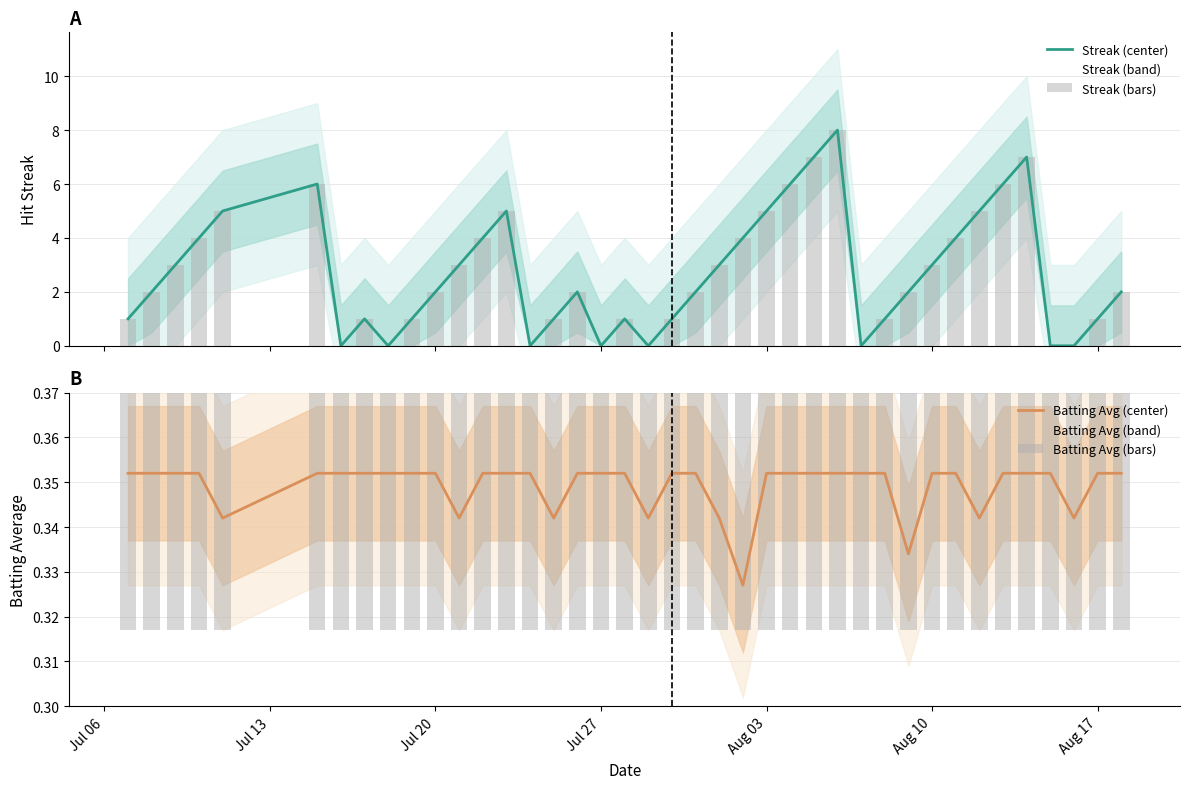

Is it true that Batting Avg (center) equals 0.1 at Jul 20?

False